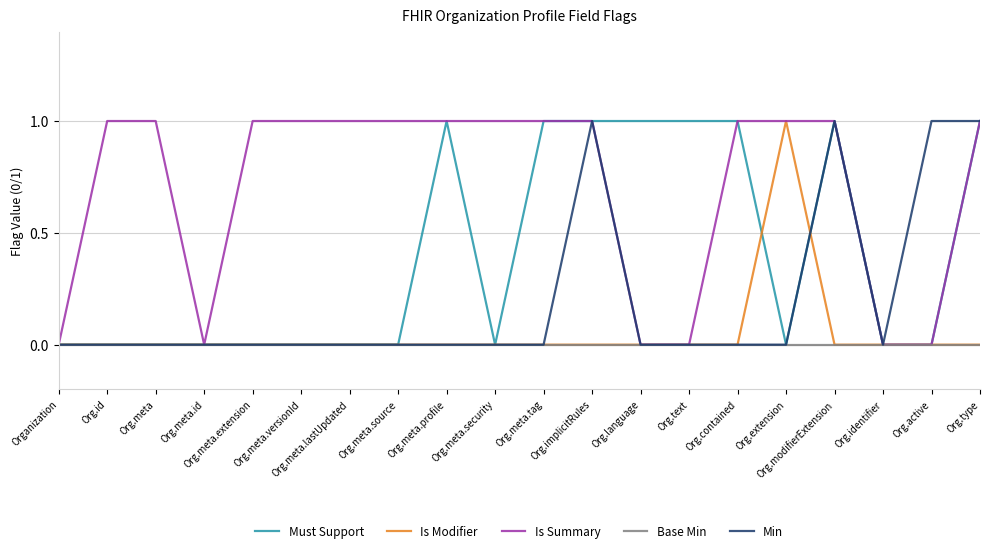

Does the chart have visible grid lines?

Yes